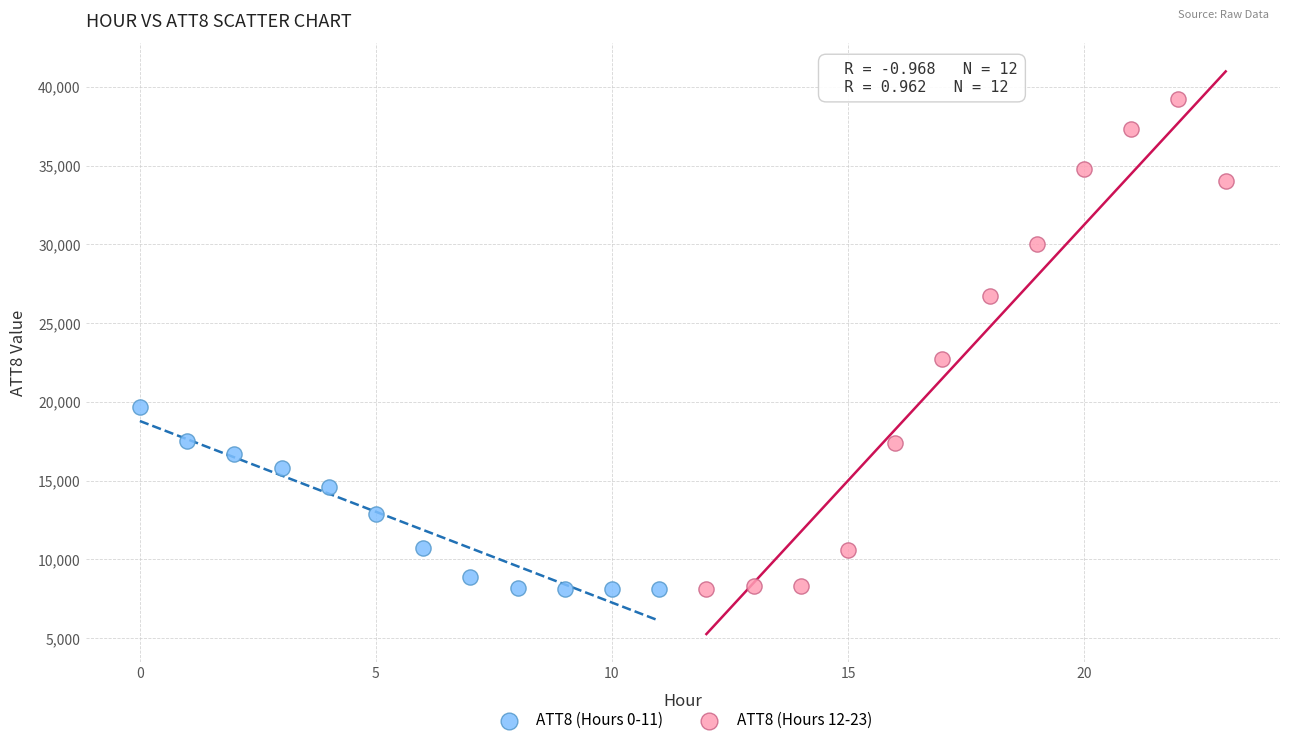

Which series has the widest spread of Y values?

ATT8 (Hours 12-23)